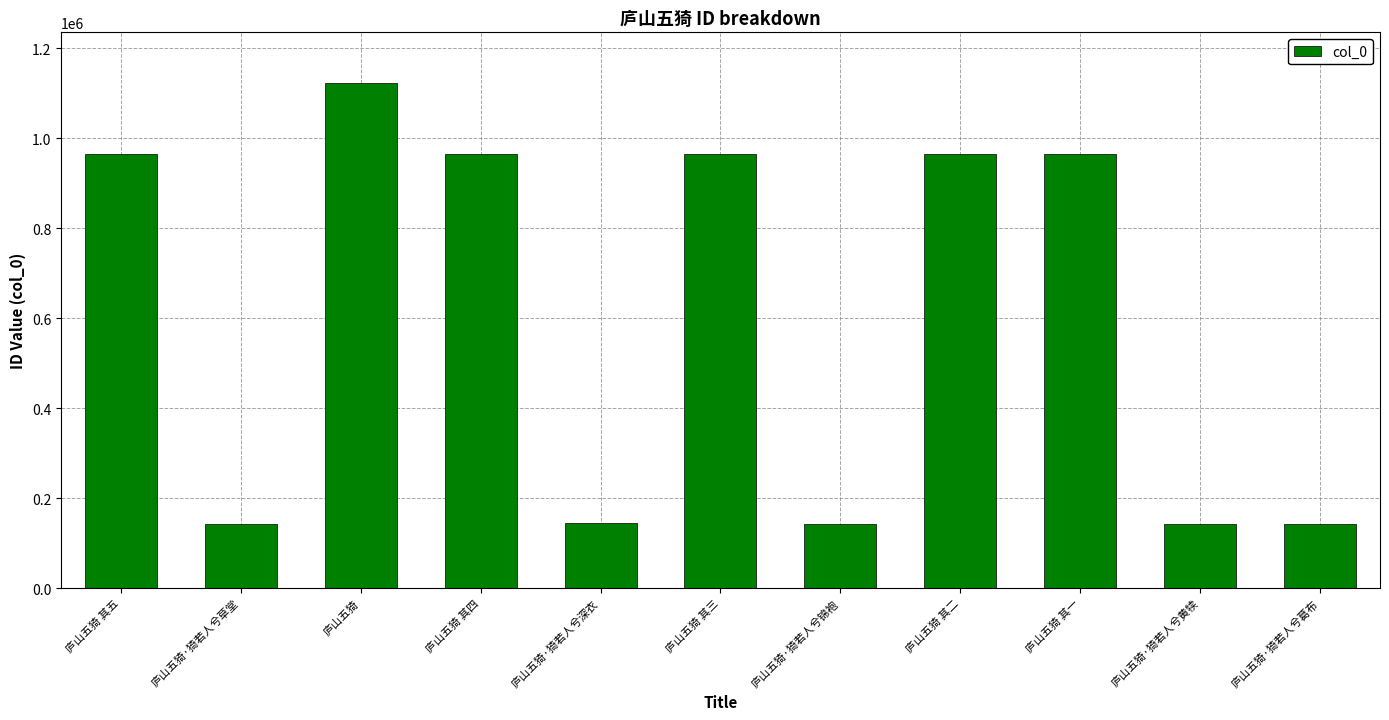

What is the average value?

605256